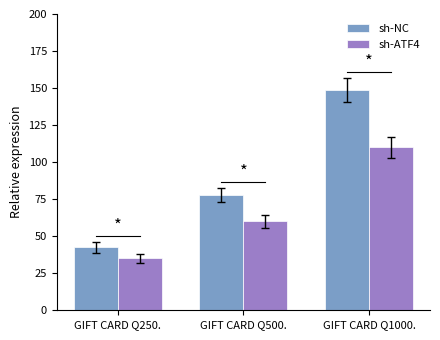

Which label corresponds to the largest value in the chart?

GIFT CARD Q1000.